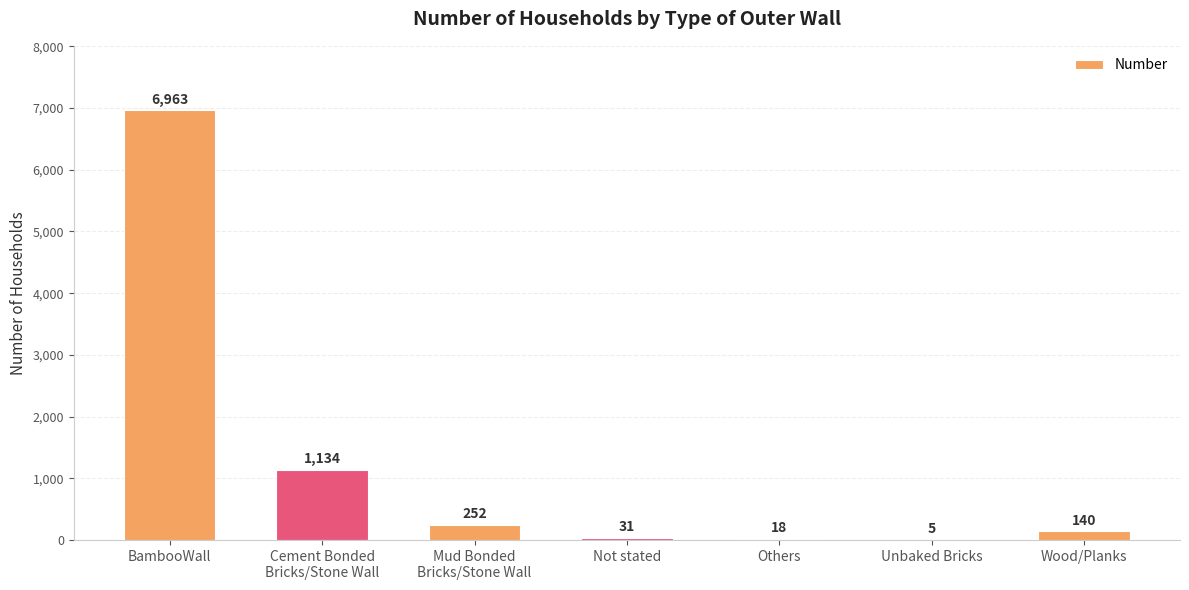

What is the sum of all values?

8543